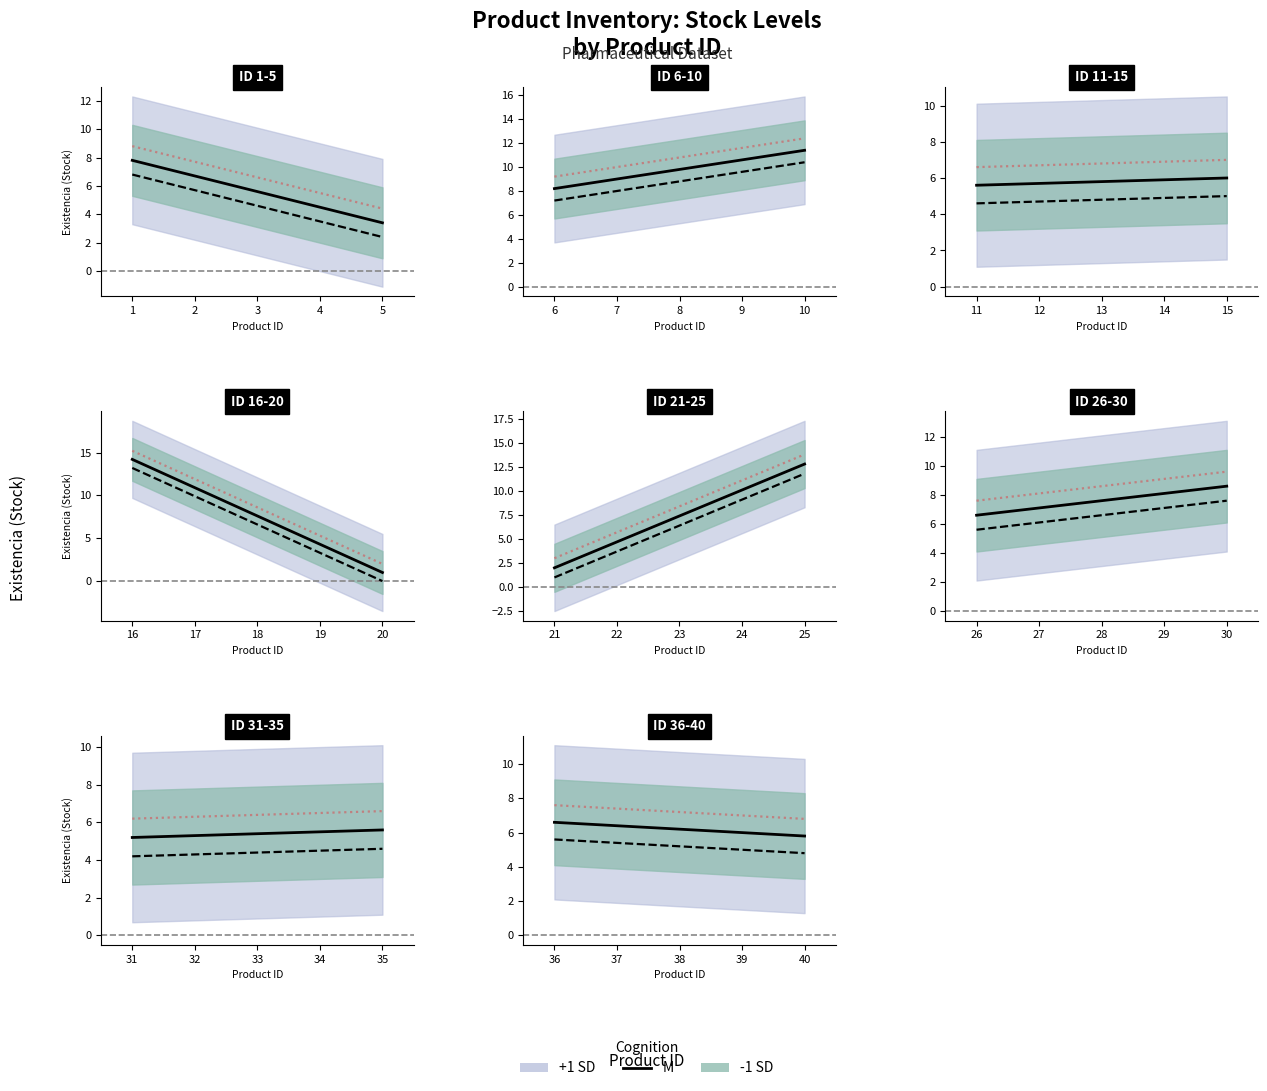

At which label does the data first exceed 6?

1